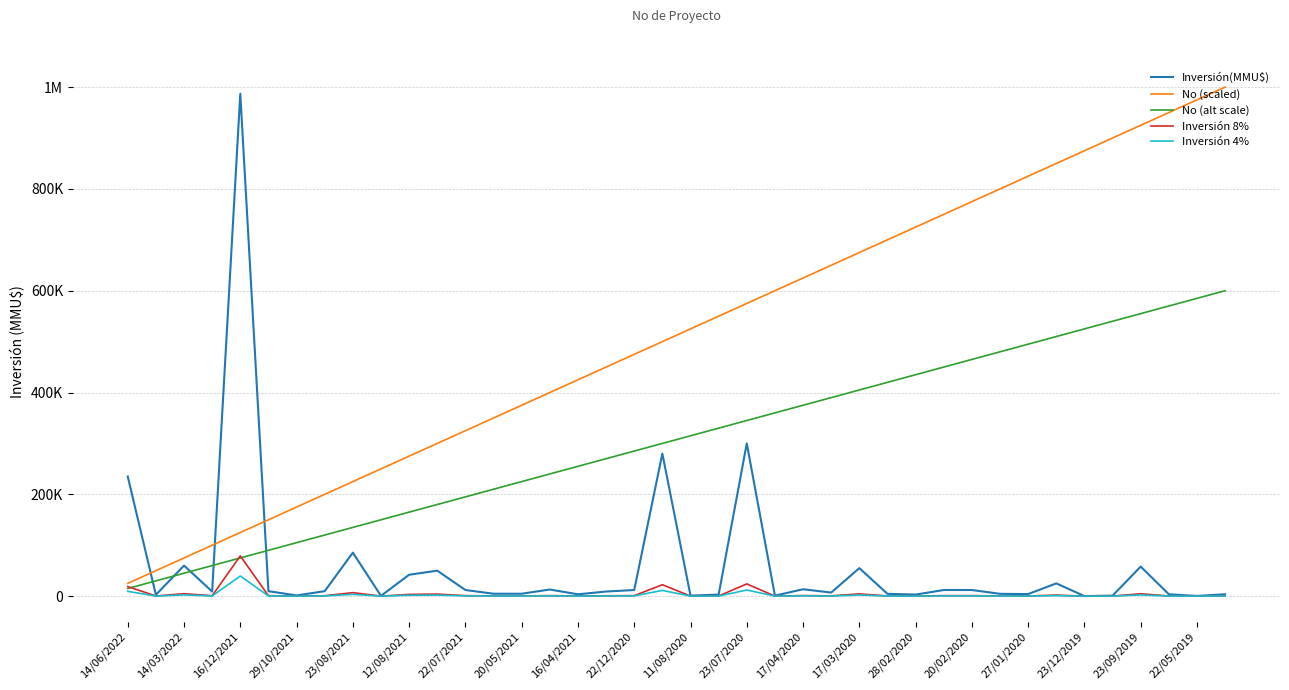

What is the difference between the maximum and second lowest values in the No (alt scale) series?

570000.0